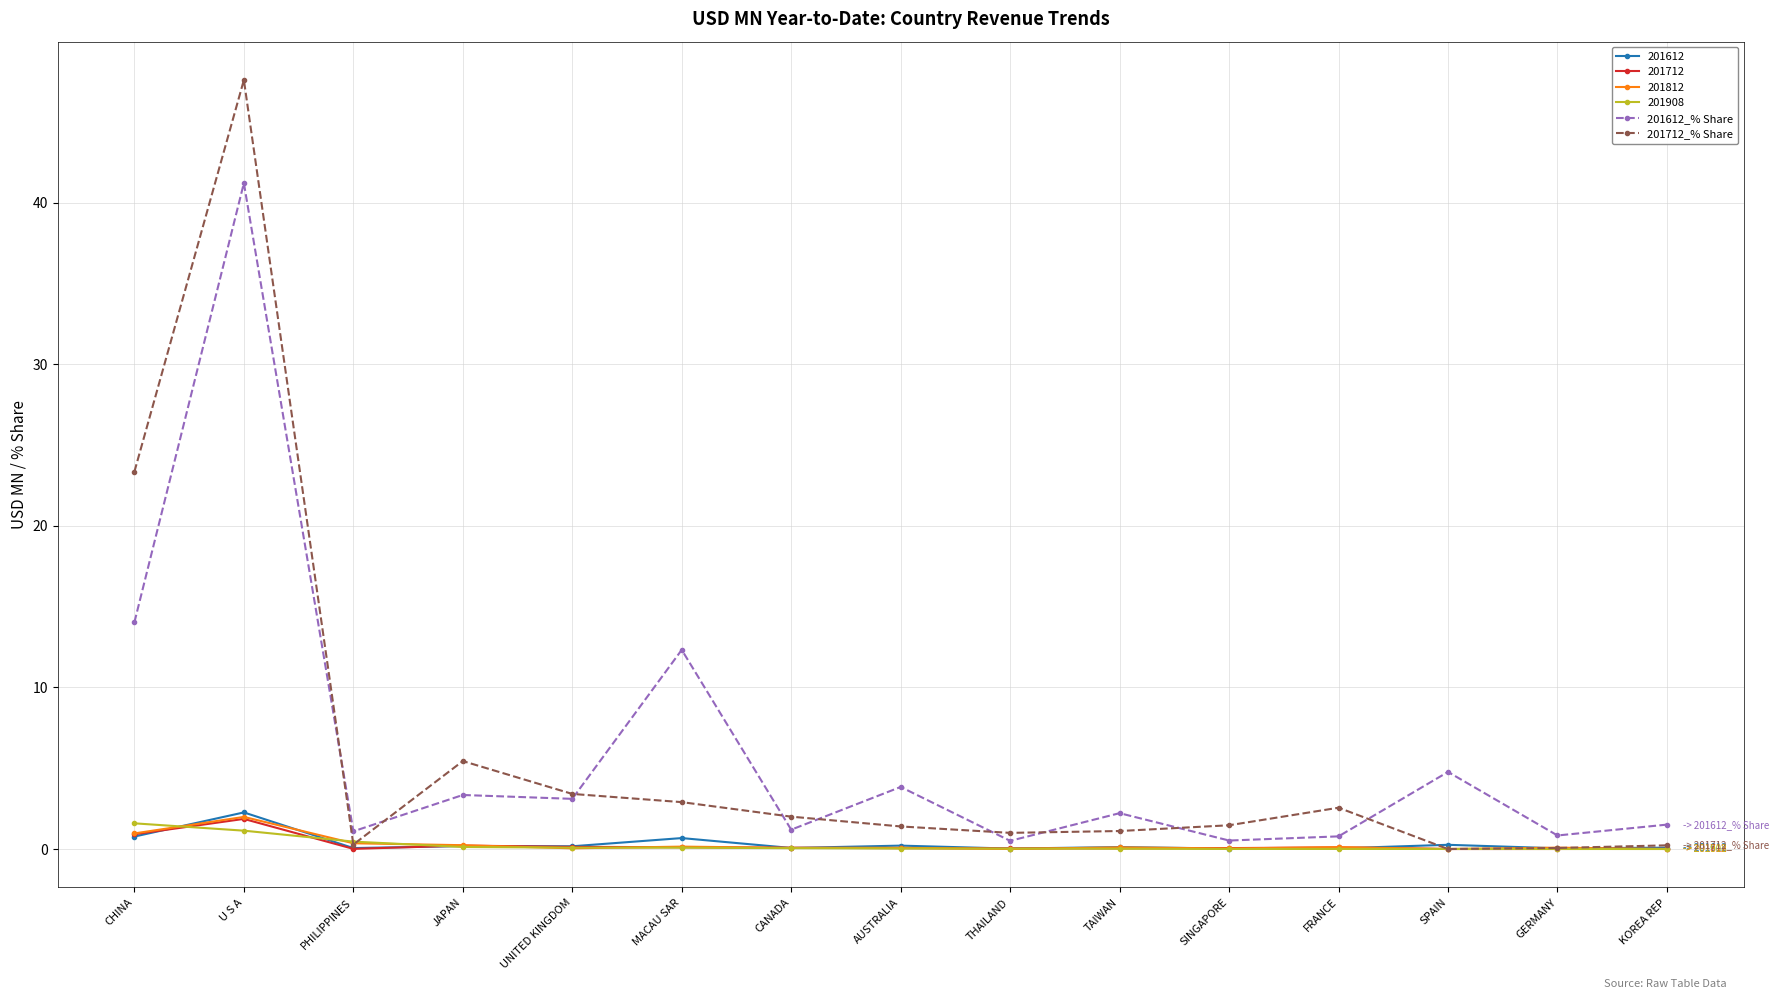

Where does the 201712_% Share series first go above 1?

CHINA